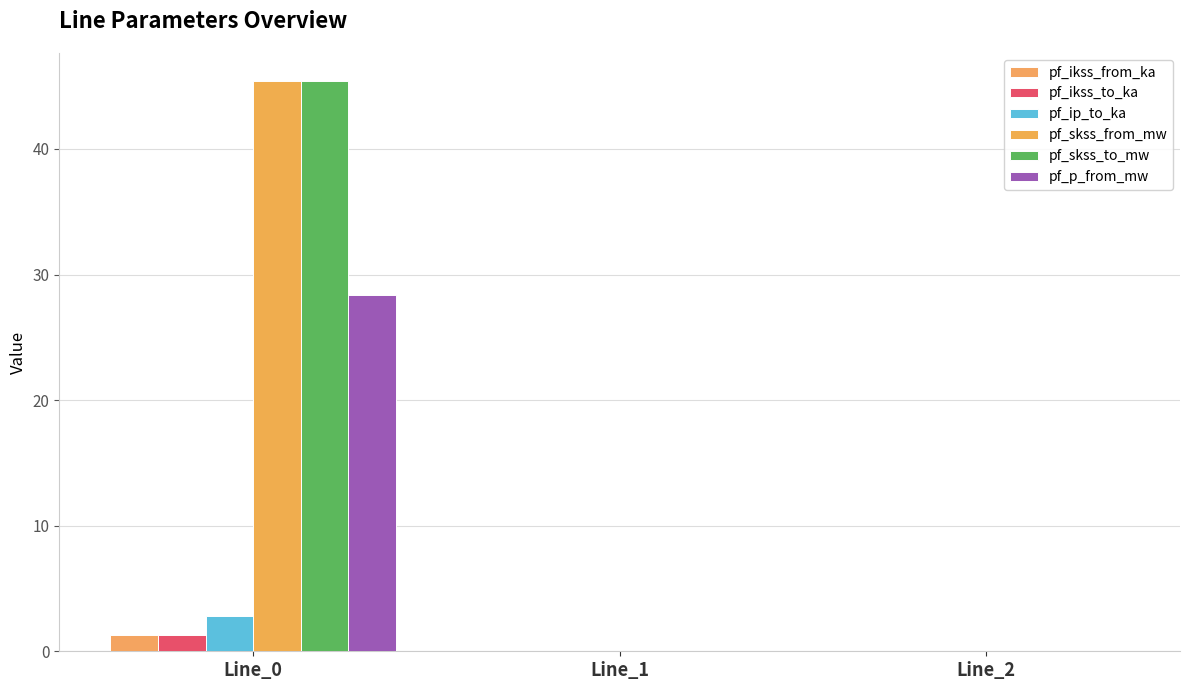

What is the highest value of the pf_ip_to_ka series?

2.8